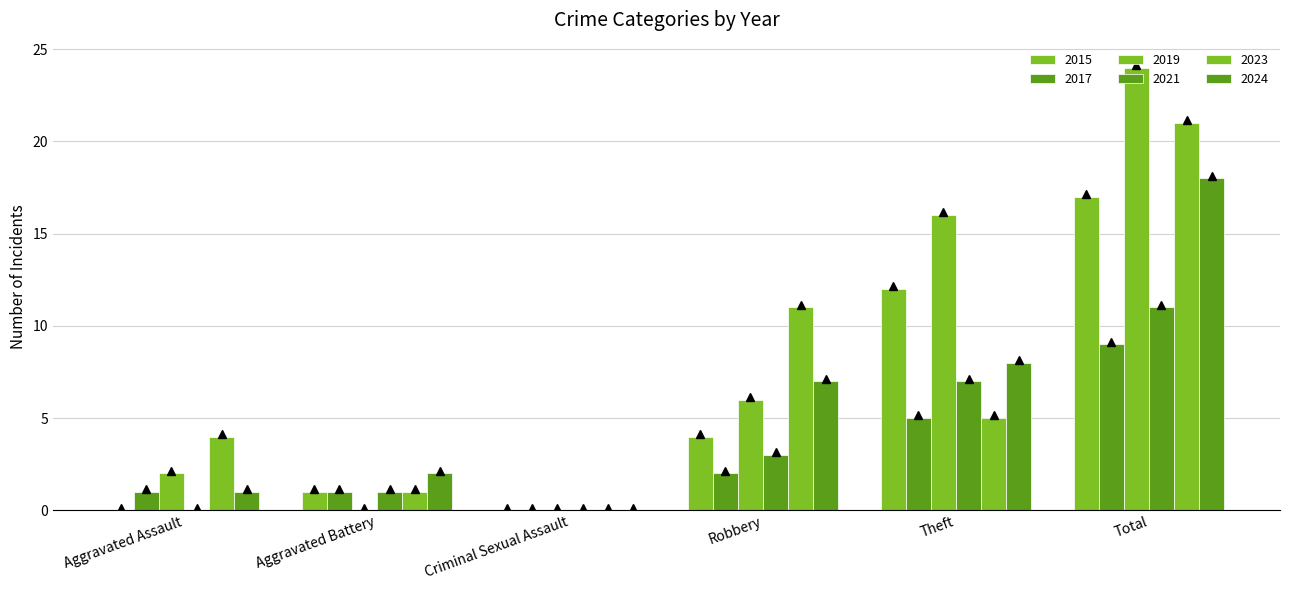

How many groups of bars are there?

6